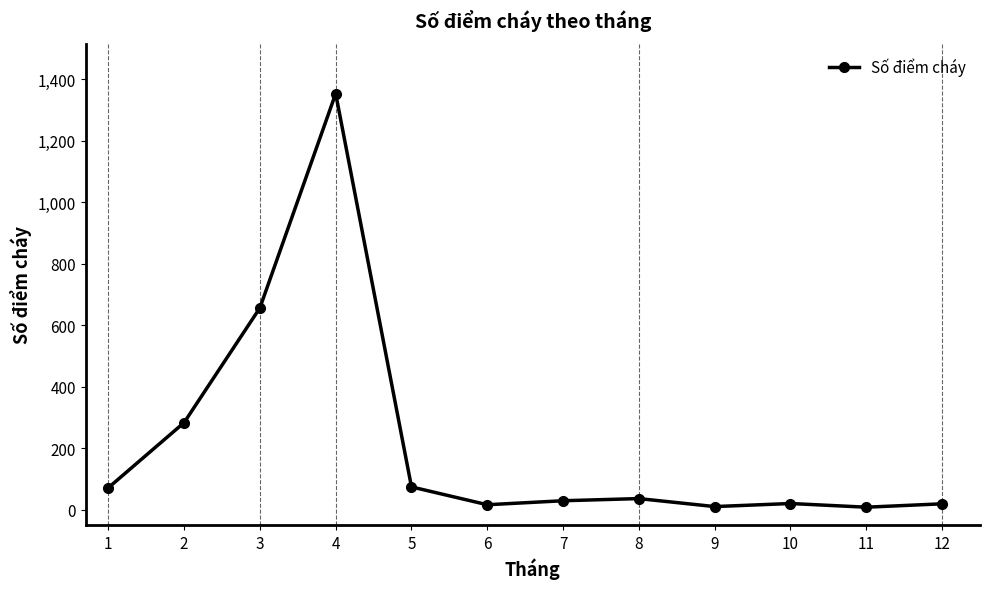

Where is the first local maximum?

4